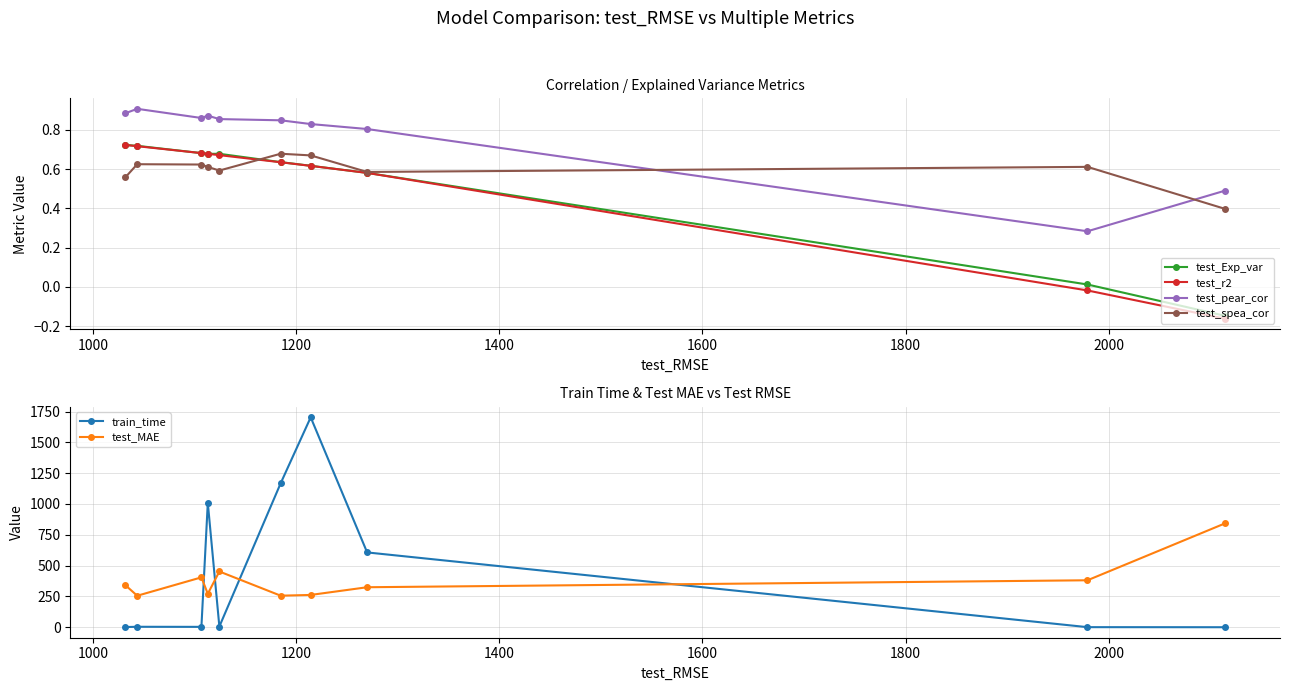

What is the maximum value for train_time?

1702.9